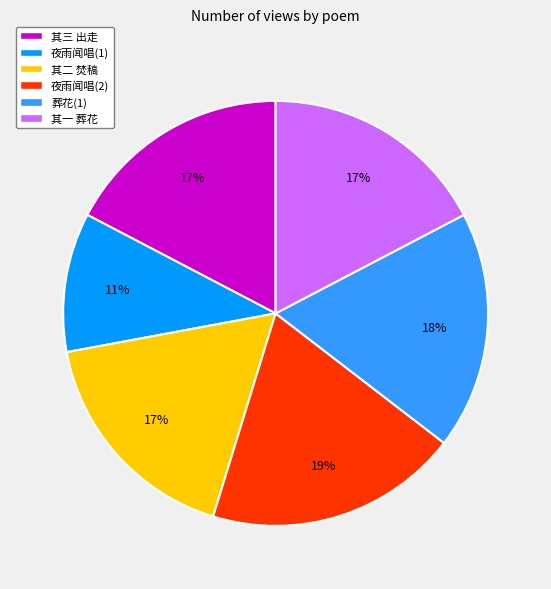

To the nearest percent, what is the average slice percentage?

17%